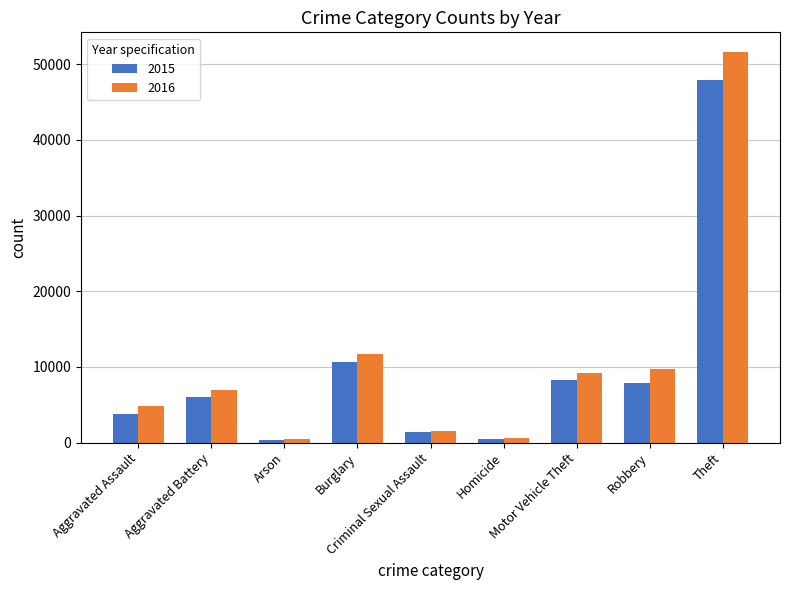

The value of 2016 at Burglary is 11658. True or false?

True